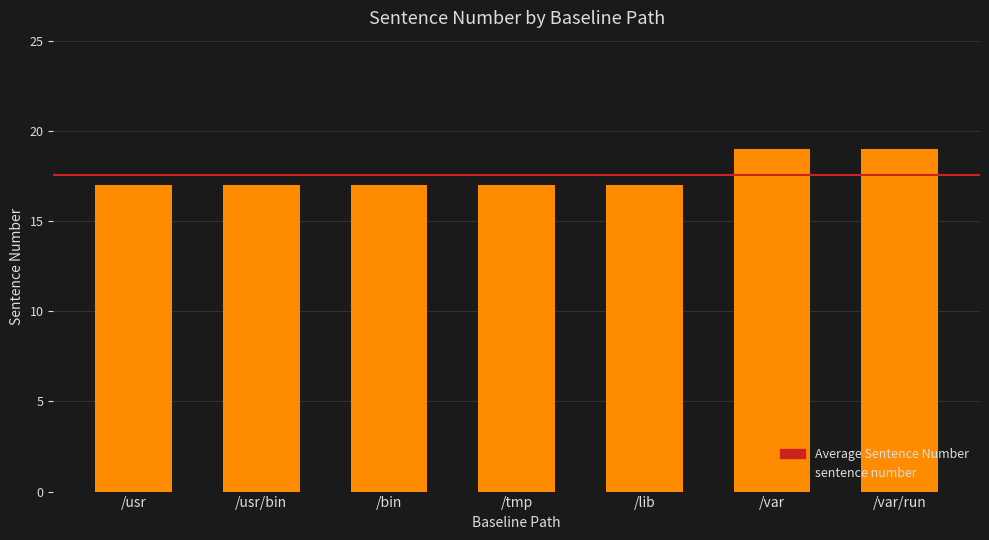

What is the greatest value displayed?

19